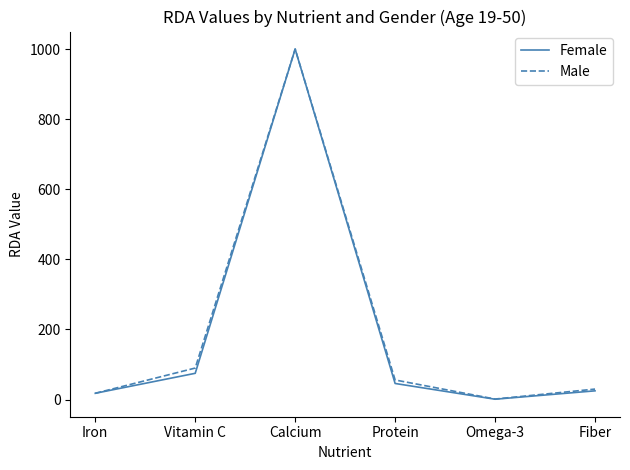

What is the maximum value for Male?

1000.0